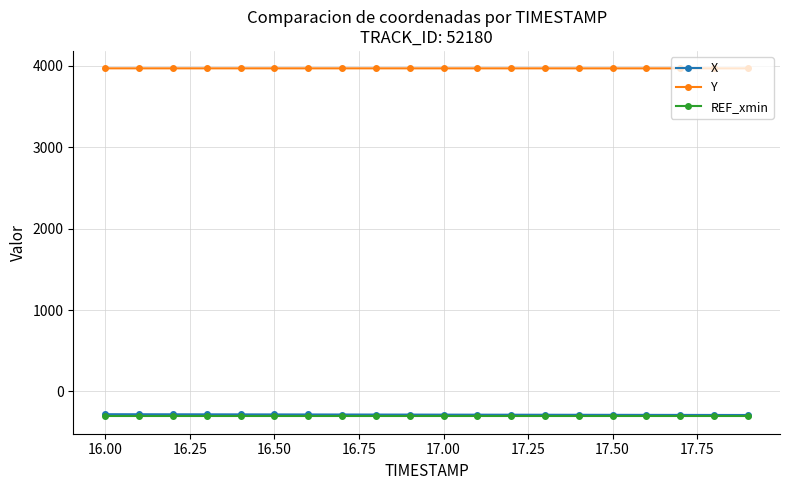

Count the number of data series in this chart.

3